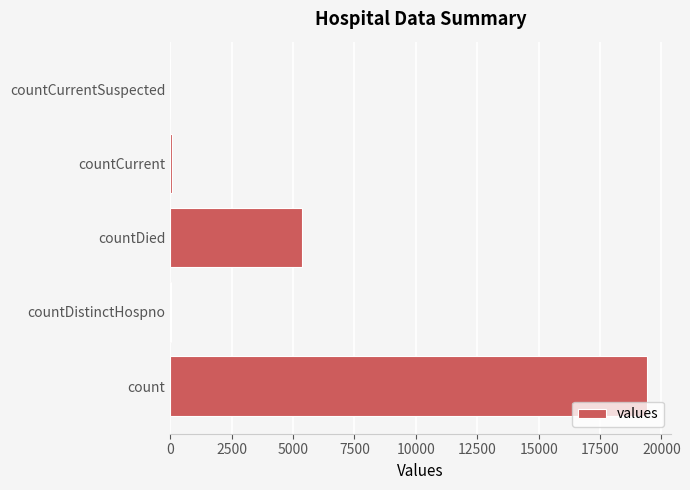

What is the greatest value displayed?

19420